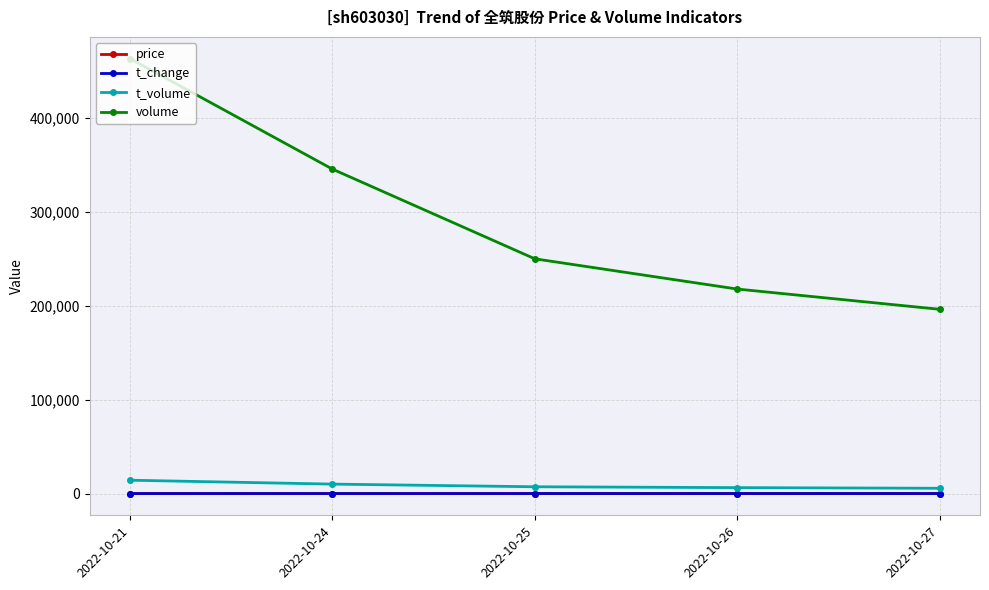

What is the value of the price point at the 2nd from the left?

2.9